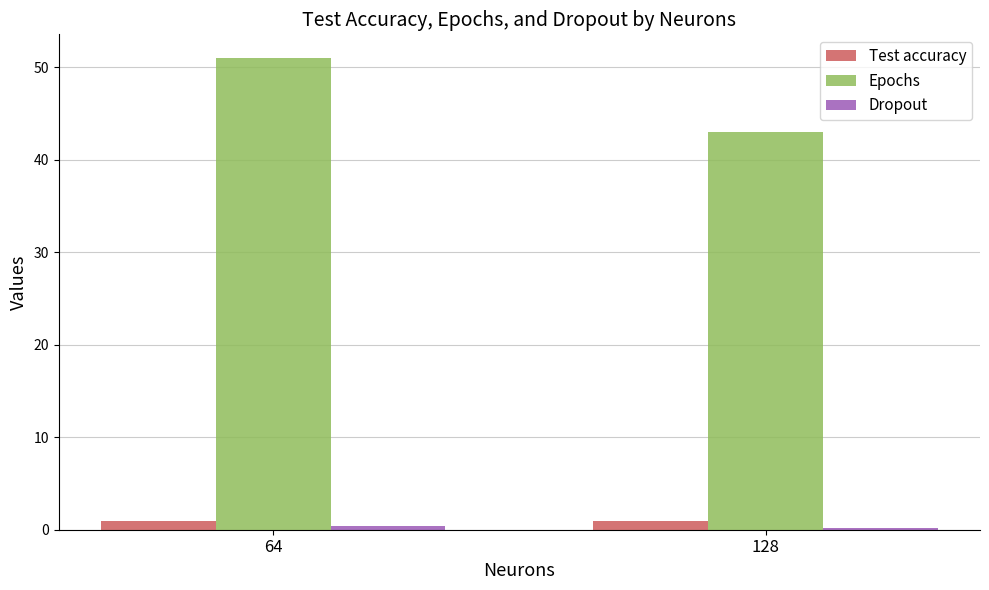

What is the sum of the Epochs values at 128 and 64?

94.0